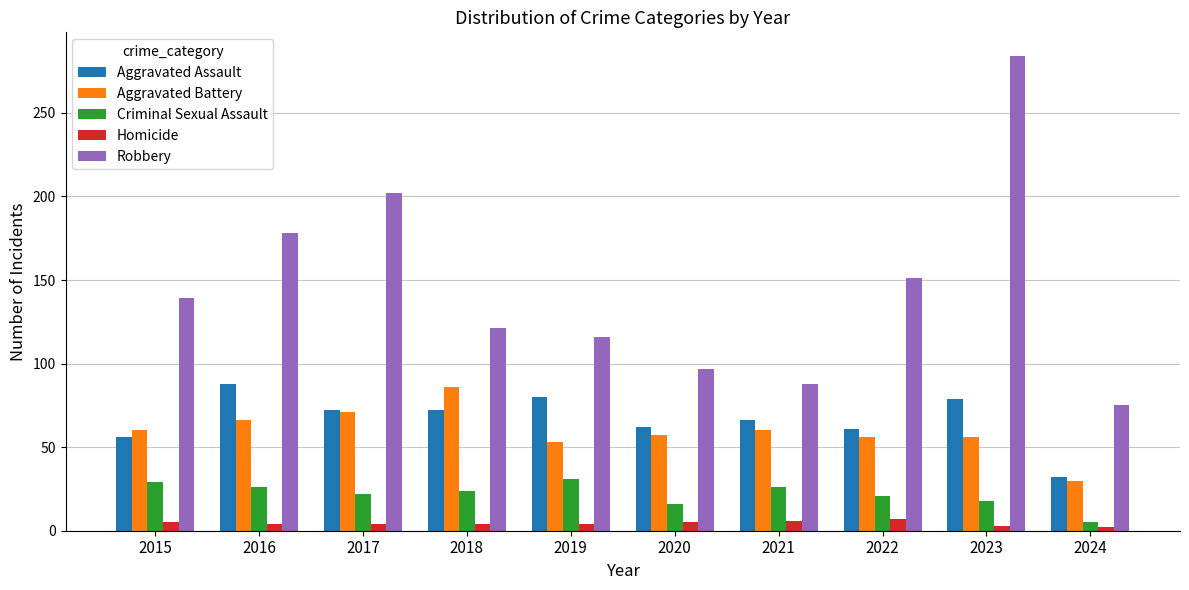

True or false: Homicide has a value of 2 at 2024.

True